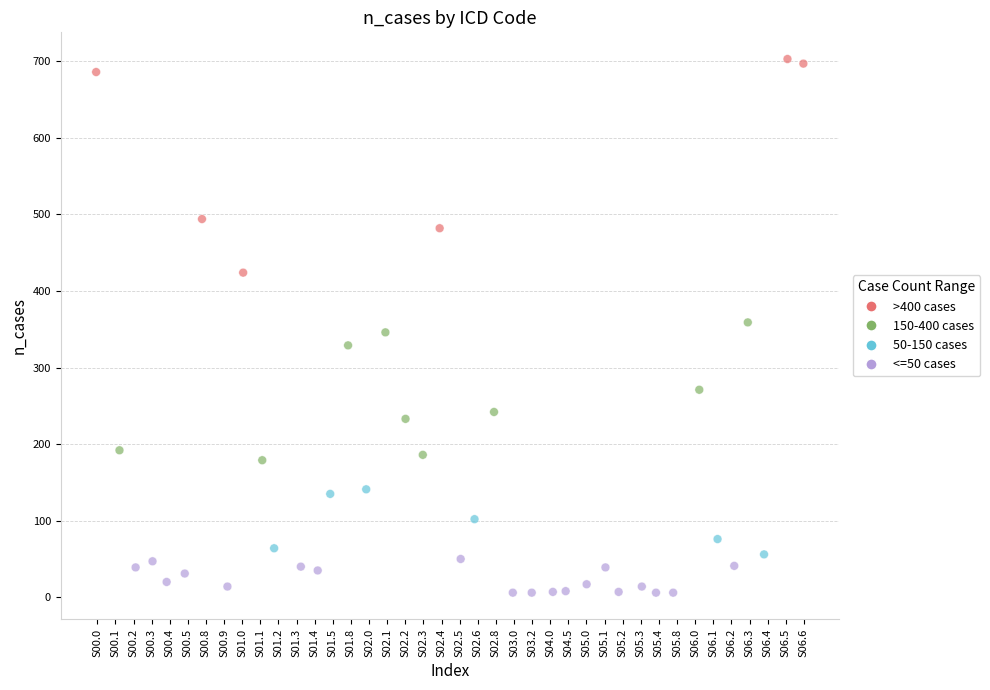

What is the range of Y values (max minus min)?

697